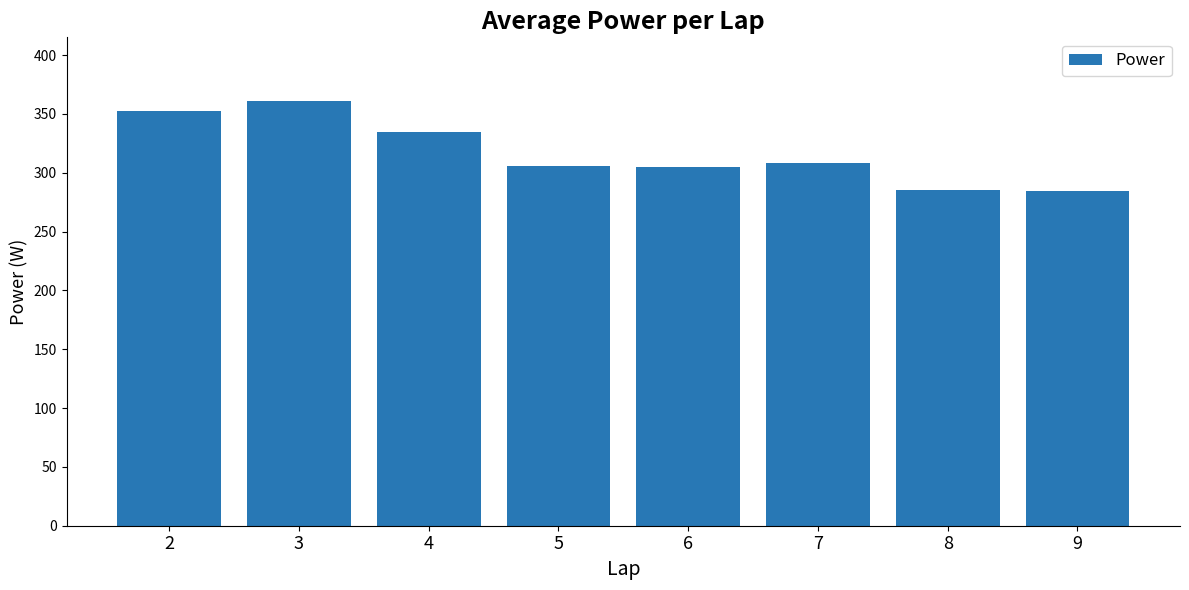

How many categories are shown in the chart?

8